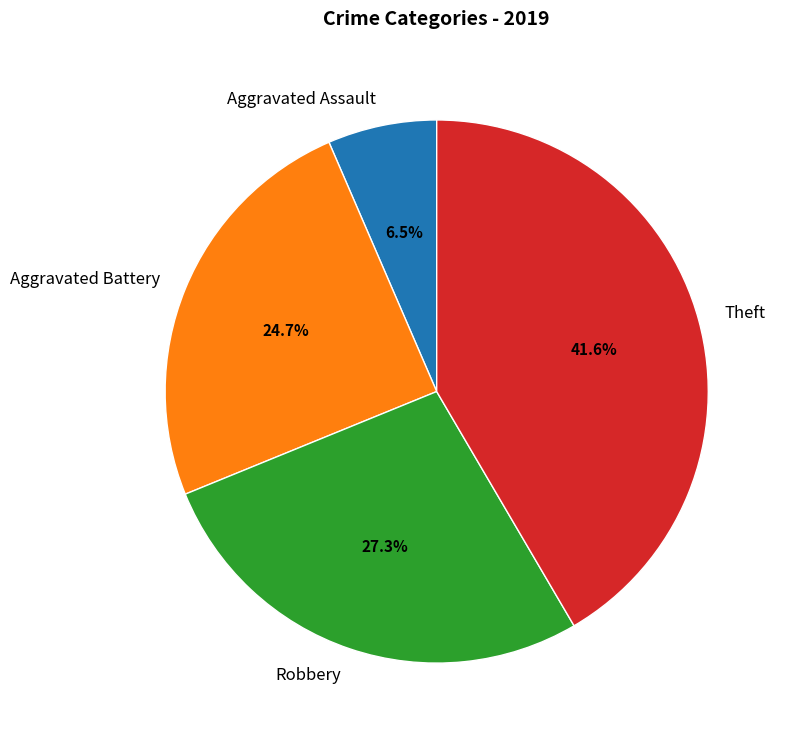

Is it true that Aggravated Assault is 16% of the pie?

False